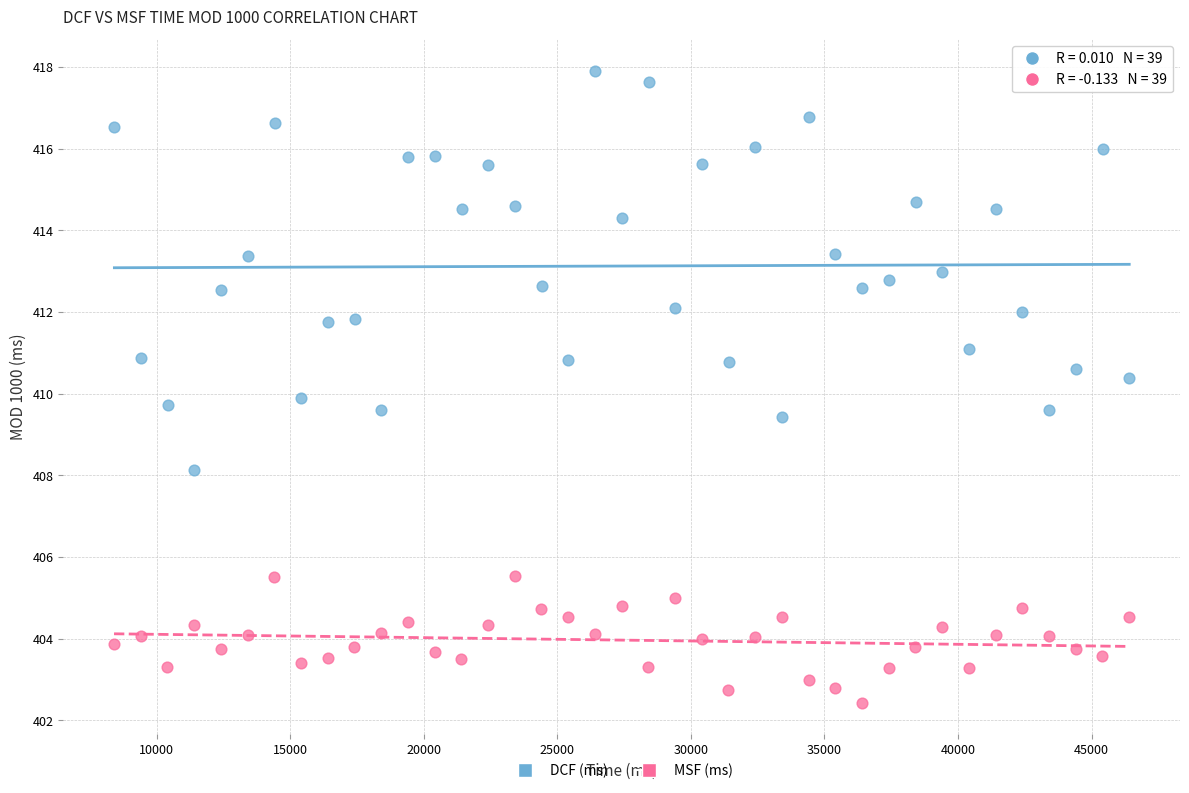

Which series has the largest Y range (max minus min)?

DCF (ms)